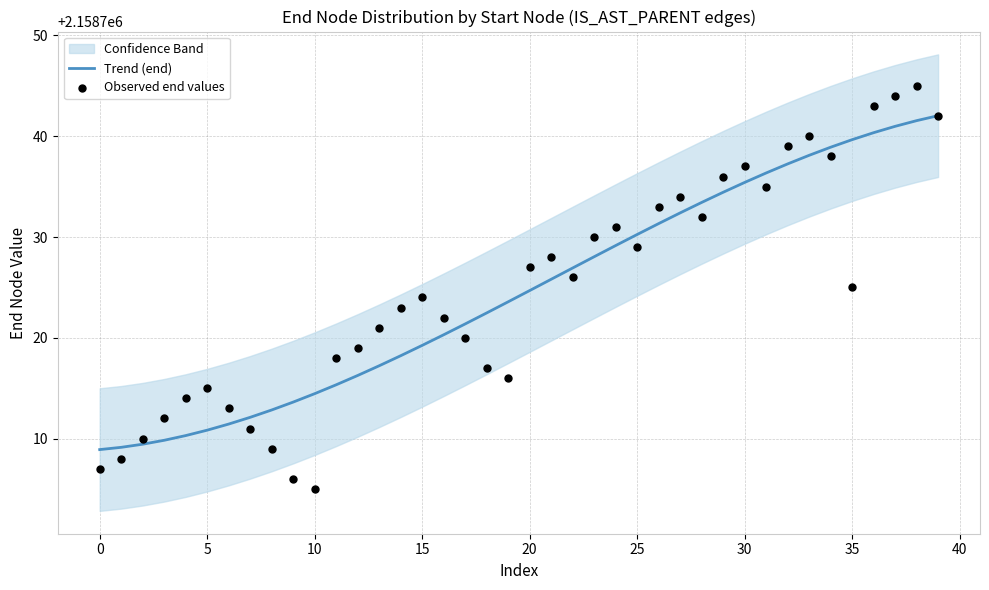

Which series has the largest total across all categories?

Trend (end)